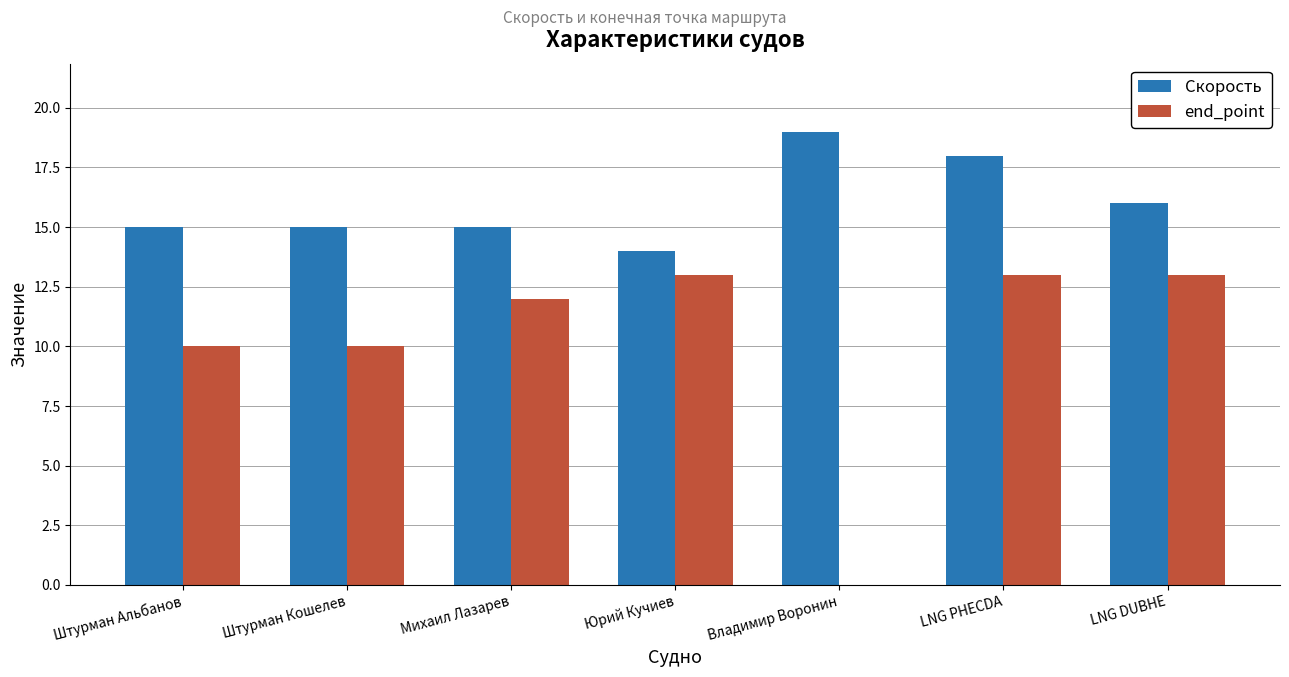

Reading left to right, what are all the values shown in this chart?

Скорость: Штурман Альбанов=15	Штурман Кошелев=15	Михаил Лазарев=15	Юрий Кучиев=14	Владимир Воронин=19	LNG PHECDA=18	LNG DUBHE=16
end_point: Штурман Альбанов=10	Штурман Кошелев=10	Михаил Лазарев=12	Юрий Кучиев=13	Владимир Воронин=0	LNG PHECDA=13	LNG DUBHE=13